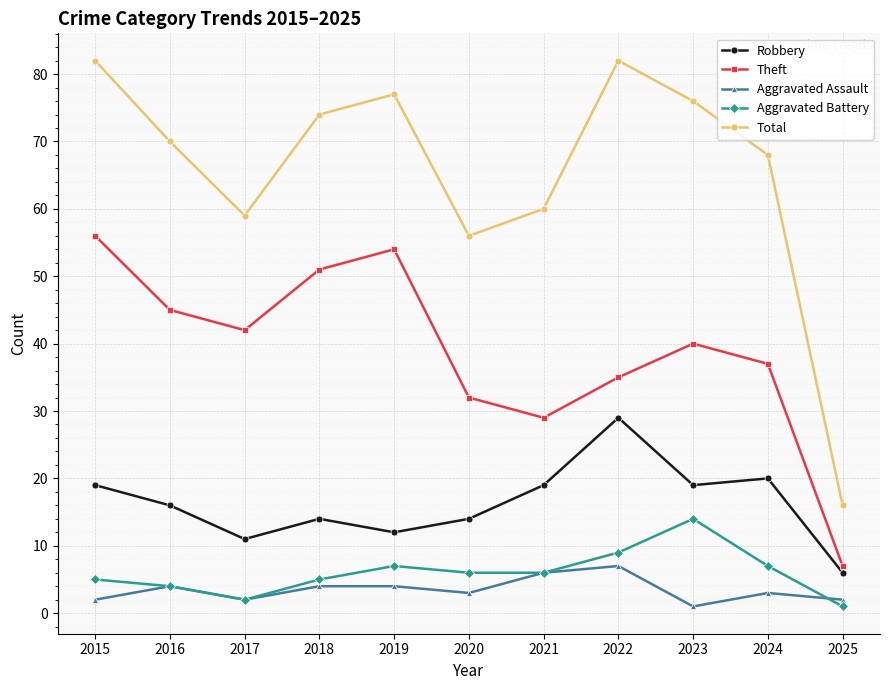

At which category does Robbery reach its first local valley?

2017